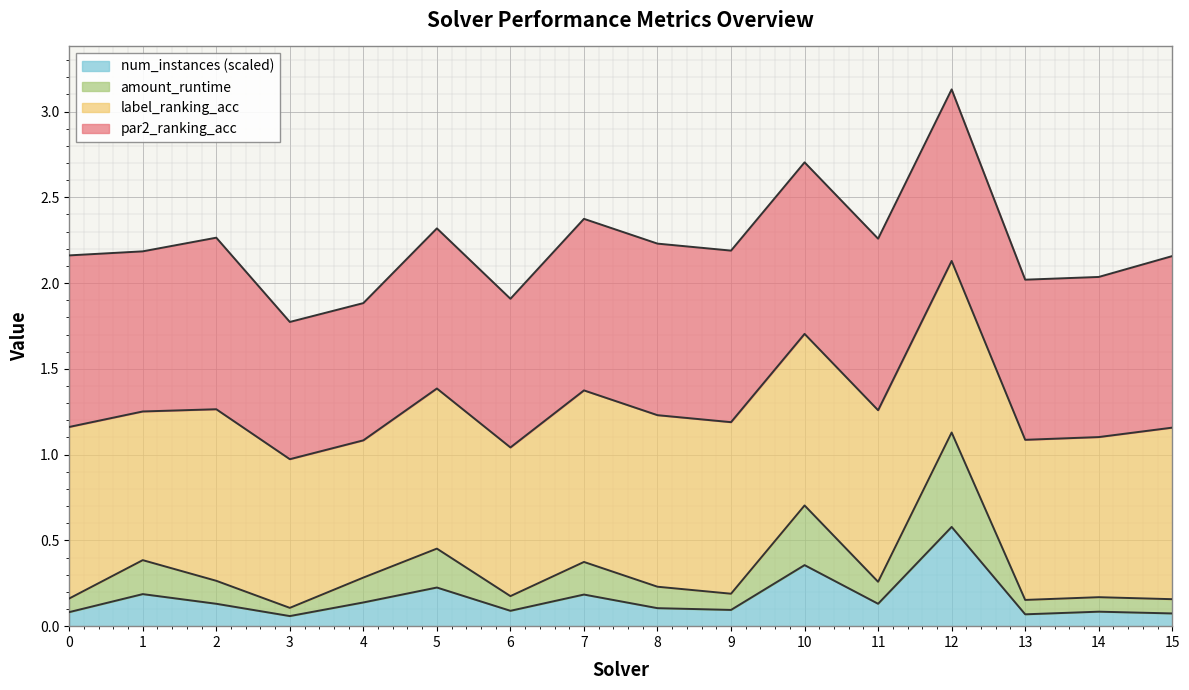

Where is the first local maximum for amount_runtime?

1